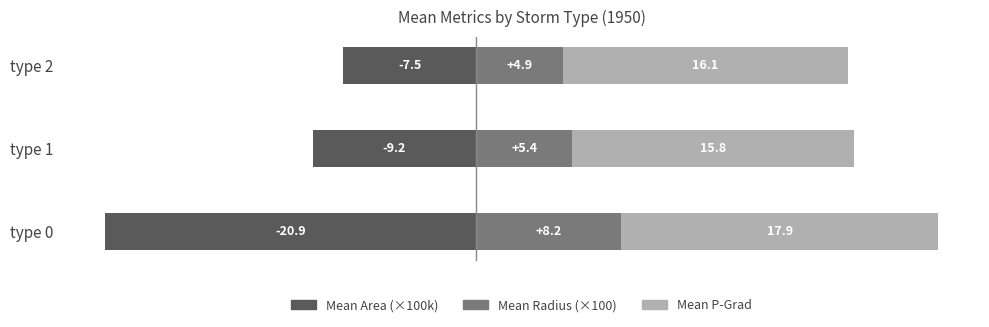

What is the spread (max minus min) of values at type 1?

25.0